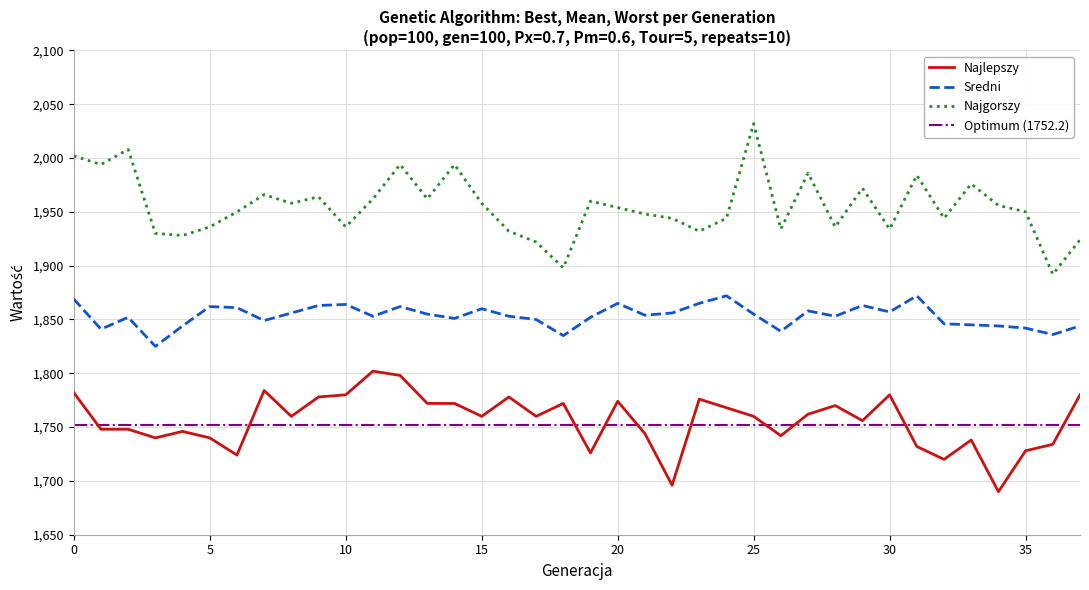

True or false: Sredni and Najlepszy cross at least once.

False